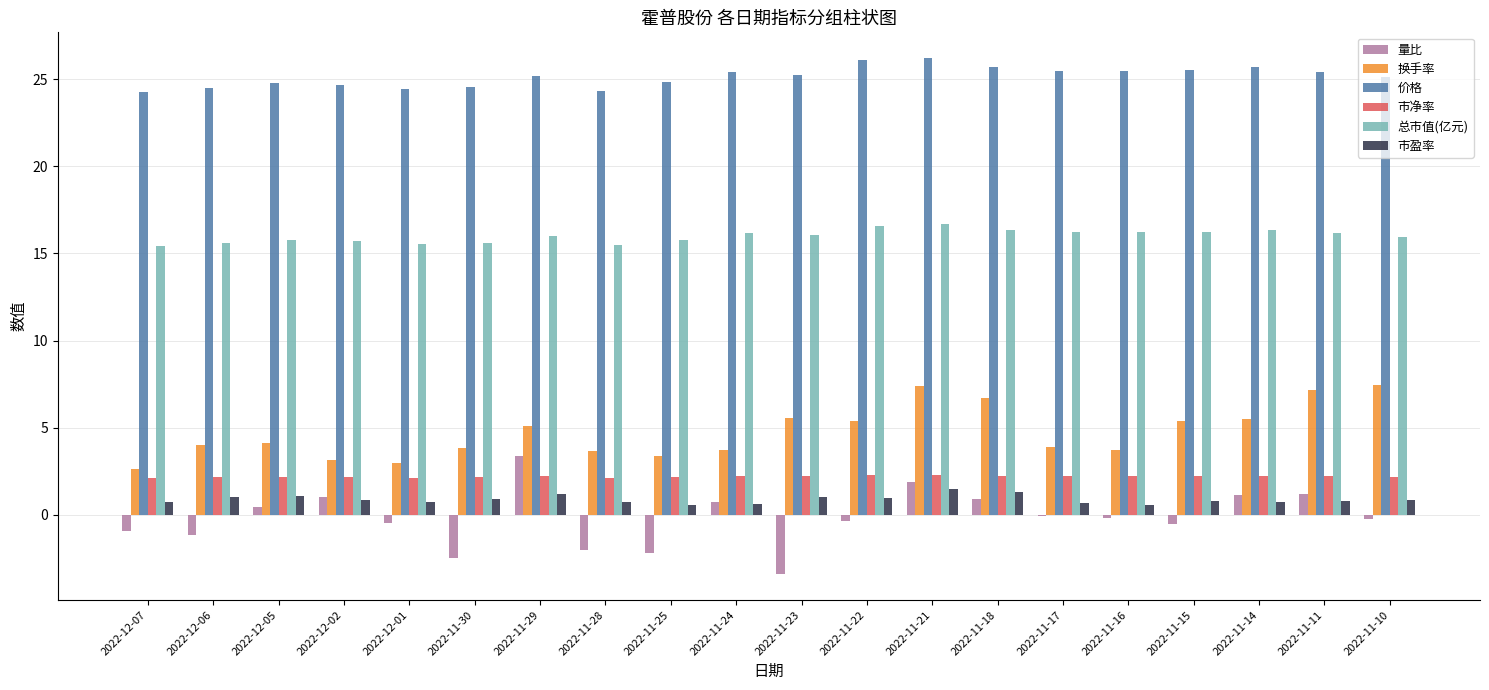

The 换手率 series shows 7.7 at 2022-11-22. True or false?

False